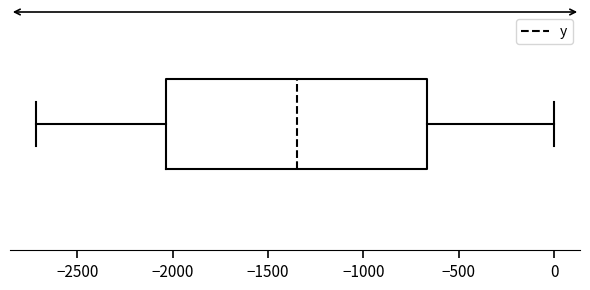

Read this box plot against the x-axis: the position of the median line, the range covered by the box, and the ends of both whiskers. The values are not printed on the chart, so give them approximately, as read against the axis.

median -1350, box -2050 to -650, whiskers -2700 to 0